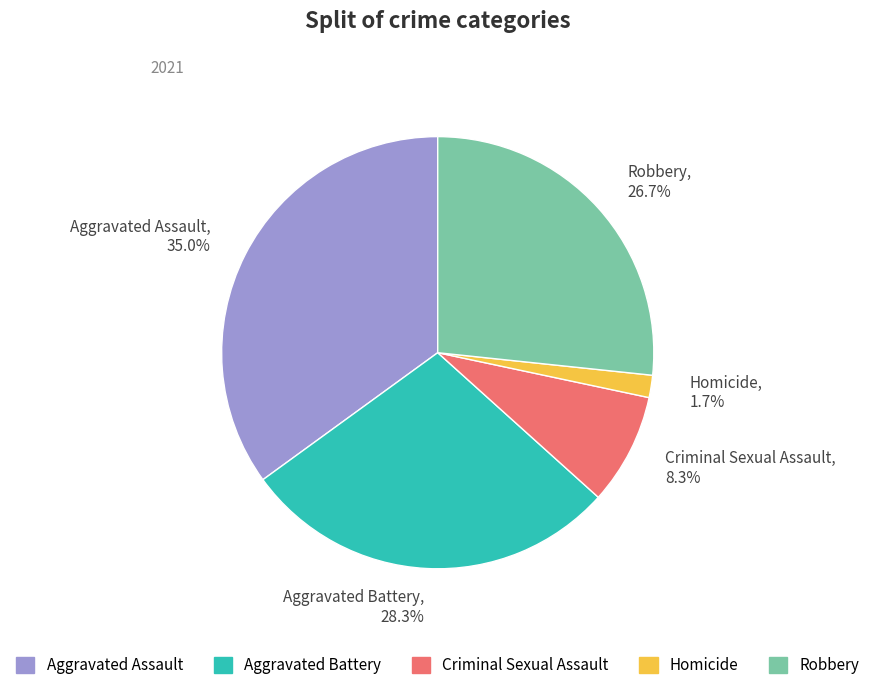

Which slice is the smallest?

Homicide